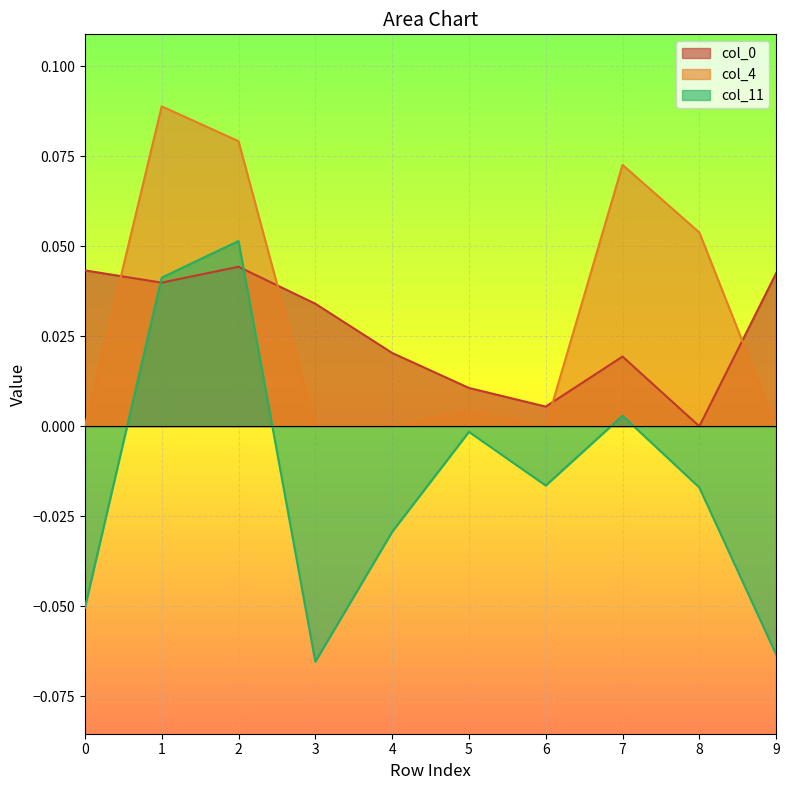

Reading left to right, list all the values displayed in this chart.

col_0: 0=0.0	1=0.0	2=0.0	3=0.0	4=0.0	5=0.0	6=0.0	7=0.0	8=0.0	9=0.0
col_4: 0=0.0	1=0.1	2=0.1	3=0.0	4=0.0	5=0.0	6=0.0	7=0.1	8=0.1	9=0.0
col_11: 0=-0.1	1=0.0	2=0.1	3=-0.1	4=-0.0	5=-0.0	6=-0.0	7=0.0	8=-0.0	9=-0.1